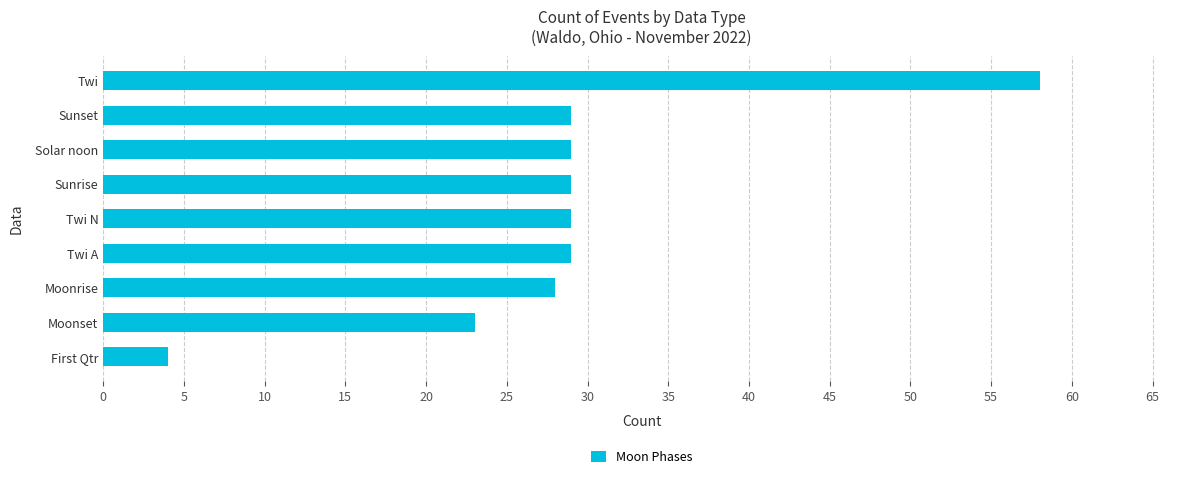

Reading top to bottom, what are all the values shown in this chart?

Twi=58	Sunset=29	Solar noon=29	Sunrise=29	Twi N=29	Twi A=29	Moonrise=28	Moonset=23	First Qtr=4